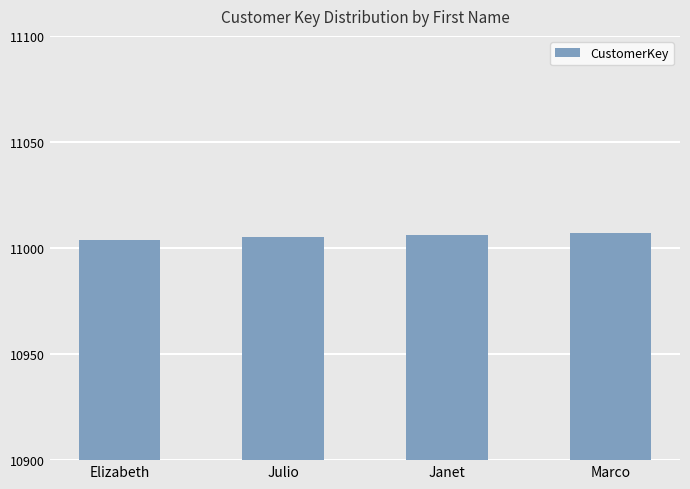

Reading right to left, what are all the values shown in this chart?

Marco=11007	Janet=11006	Julio=11005	Elizabeth=11004